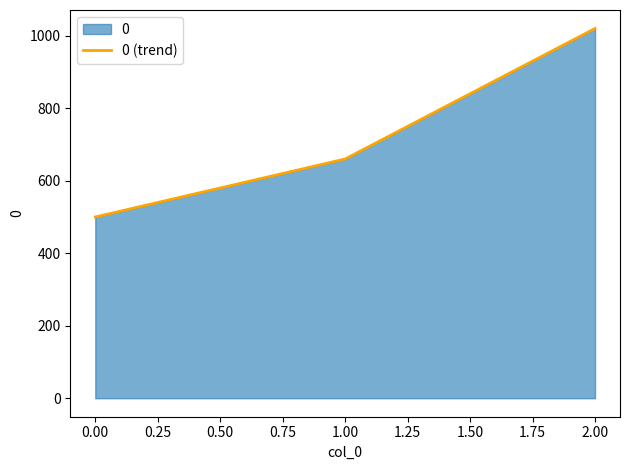

List the labels in order of value, smallest first.

0.00, 1.00, 2.00